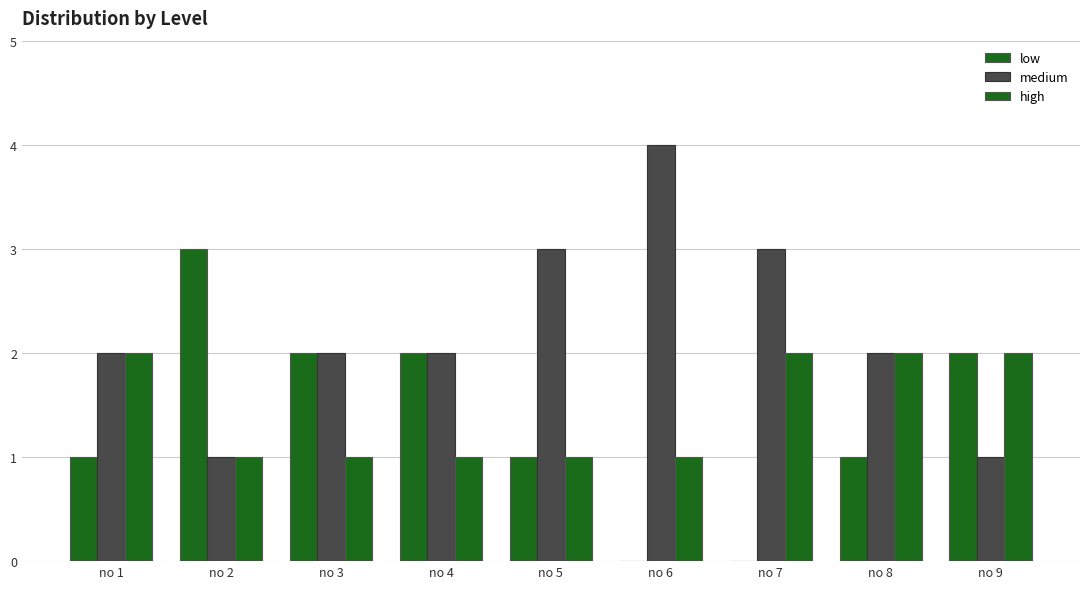

How many medium values are between 2 and 3?

6